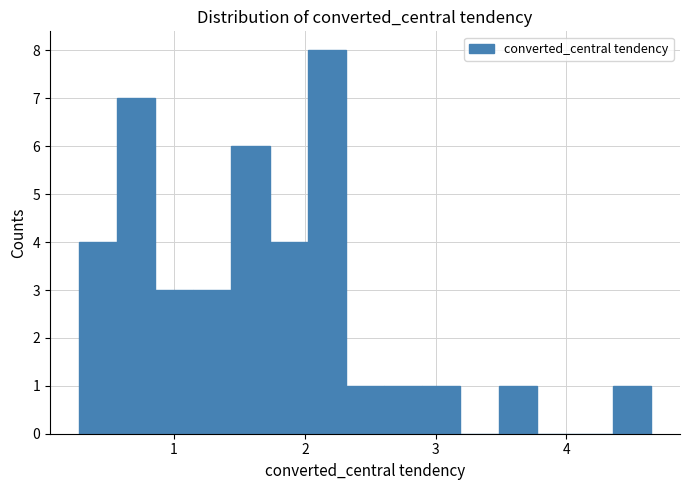

Around what value on the x-axis is the tallest bar? Give the approximate position of its centre, as read against the axis.

2.2